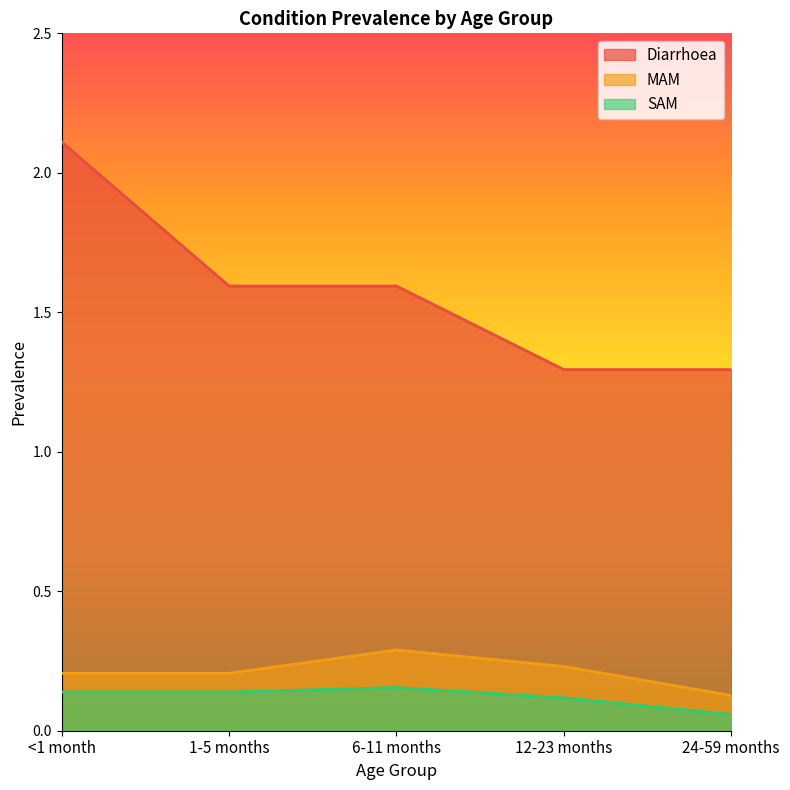

What is the difference between the second highest and second lowest values in the Diarrhoea series?

0.3